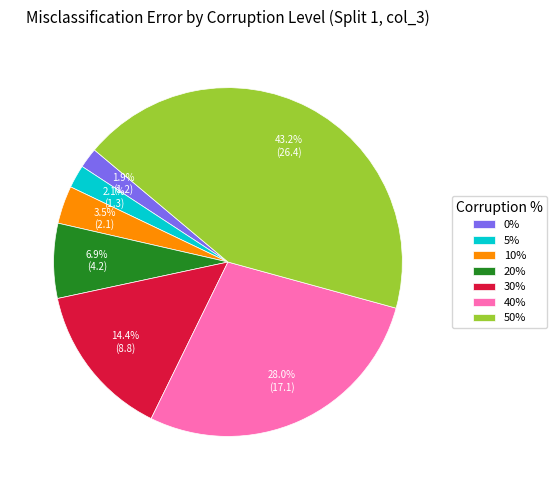

What is the total percentage of 40% and 0%?

29.9%